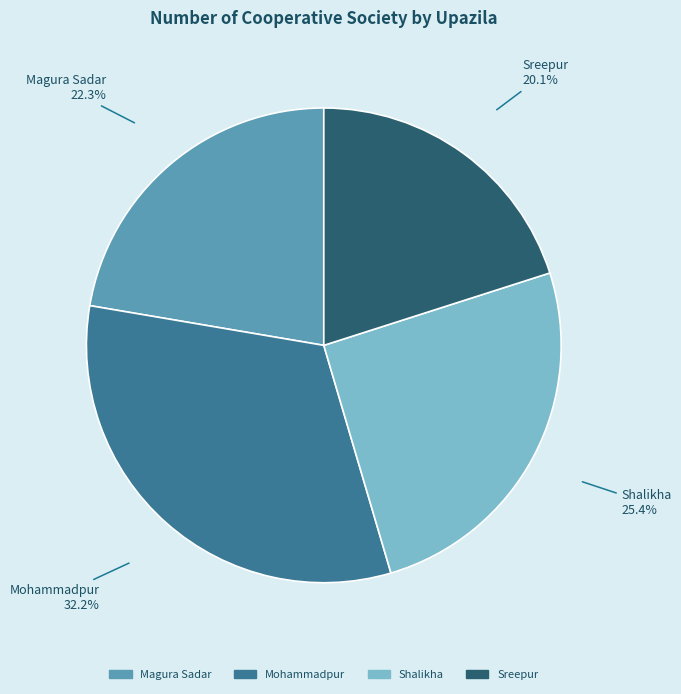

To the nearest percent, what percentage of the pie is Sreepur?

20%